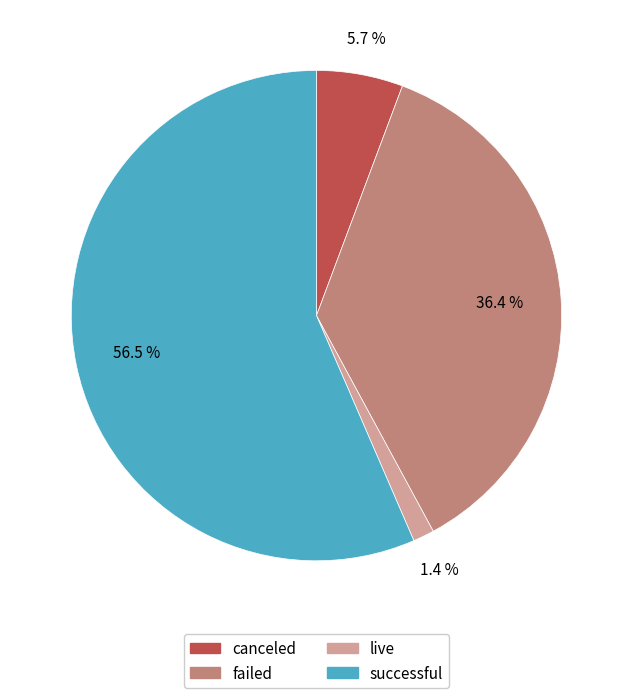

To the nearest percent, what percentage of the pie is canceled?

6%